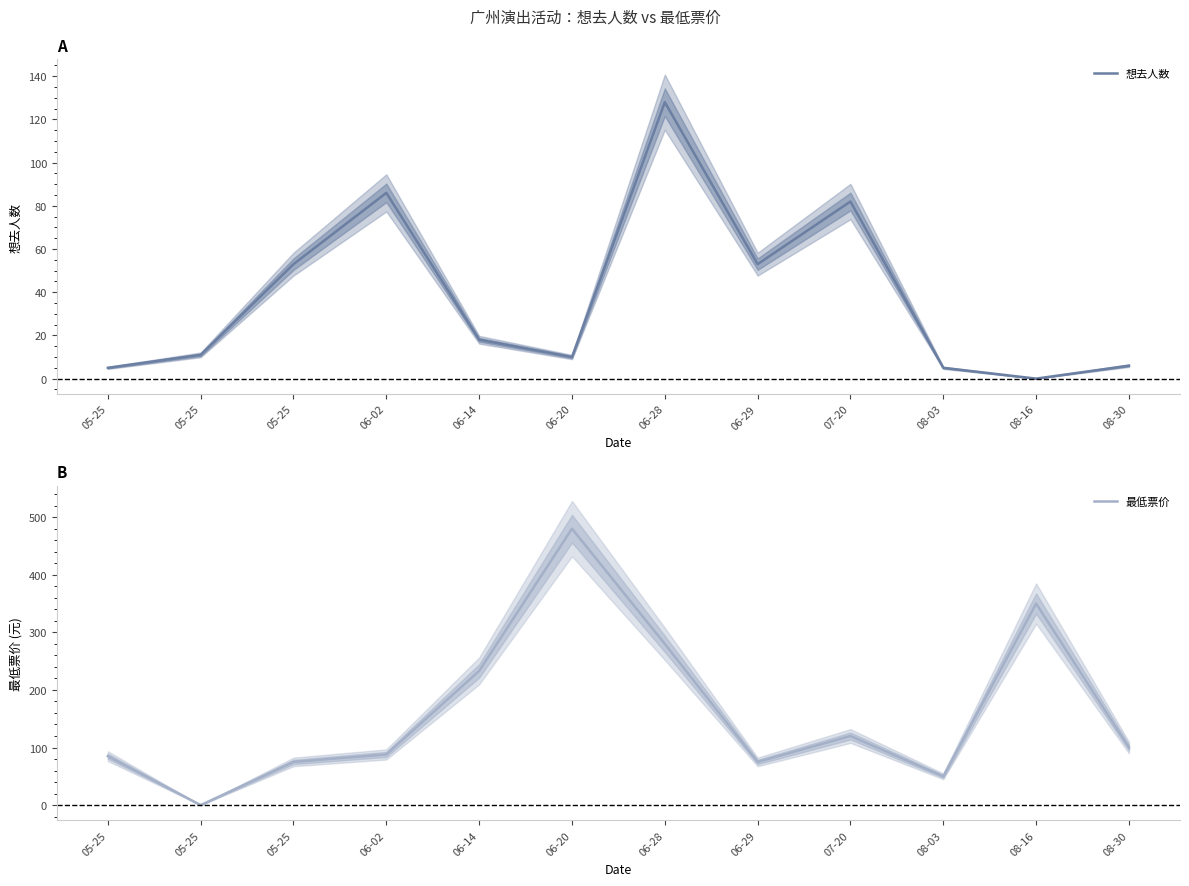

Does the chart have visible grid lines?

No